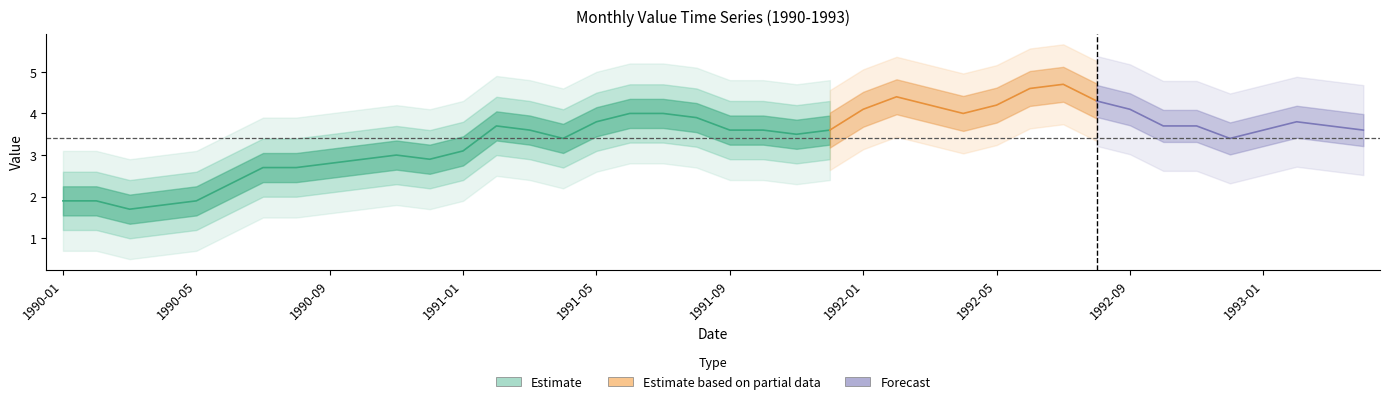

What is the label of the 18th point from the right?

1991-11